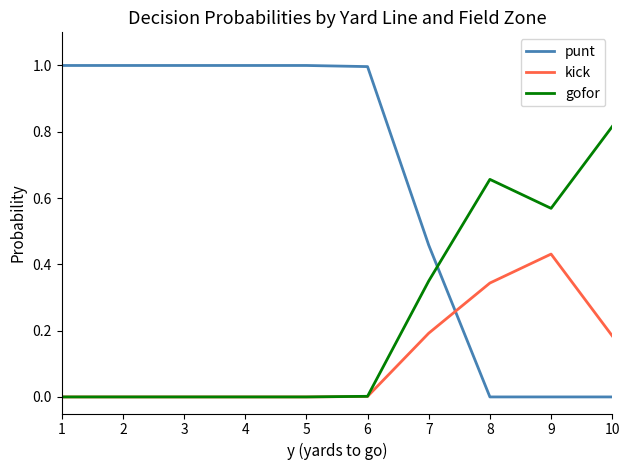

After their last crossing, which series has the higher values: punt or kick?

kick